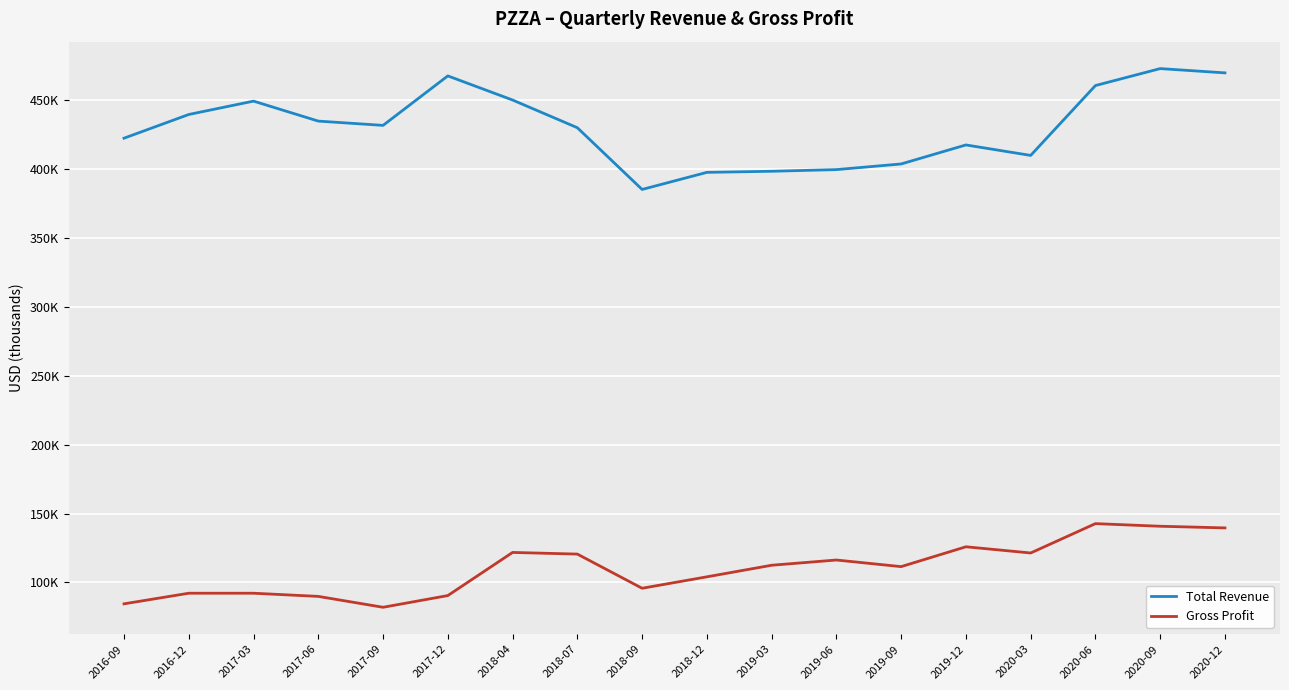

Reading left to right, list all the values displayed in this chart.

Total Revenue: 2016-09=422400	2016-12=439600	2017-03=449300	2017-06=434800	2017-09=431700	2017-12=467600	2018-04=450100	2018-07=430000	2018-09=385200	2018-12=397600	2019-03=398400	2019-06=399600	2019-09=403700	2019-12=417500	2020-03=409900	2020-06=460600	2020-09=472900	2020-12=469800
Gross Profit: 2016-09=84500	2016-12=92200	2017-03=92200	2017-06=89900	2017-09=82000	2017-12=90500	2018-04=121800	2018-07=120600	2018-09=95800	2018-12=104100	2019-03=112500	2019-06=116300	2019-09=111500	2019-12=125900	2020-03=121400	2020-06=142700	2020-09=140800	2020-12=139600